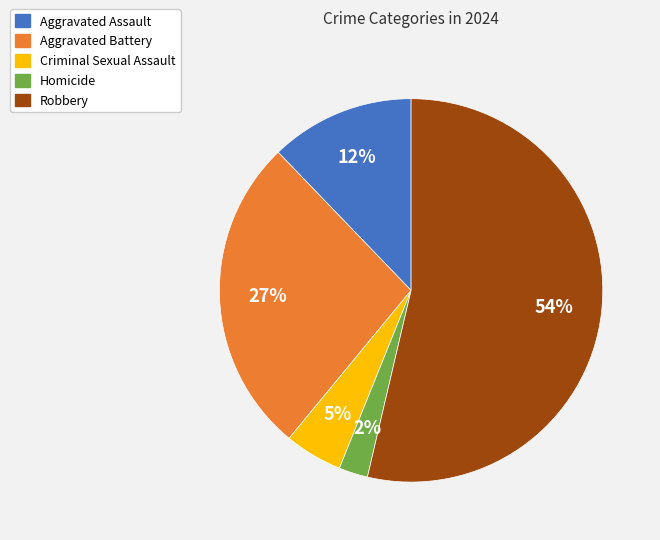

Count the number of slices in the pie.

5